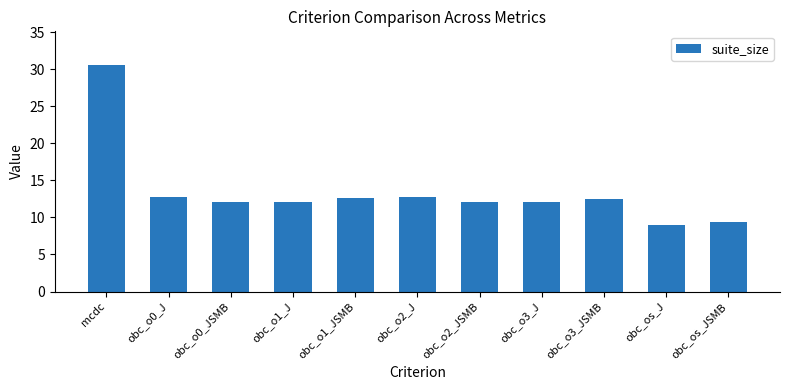

What is the change in value from obc_o0_J to obc_o1_JSMB?

-0.1